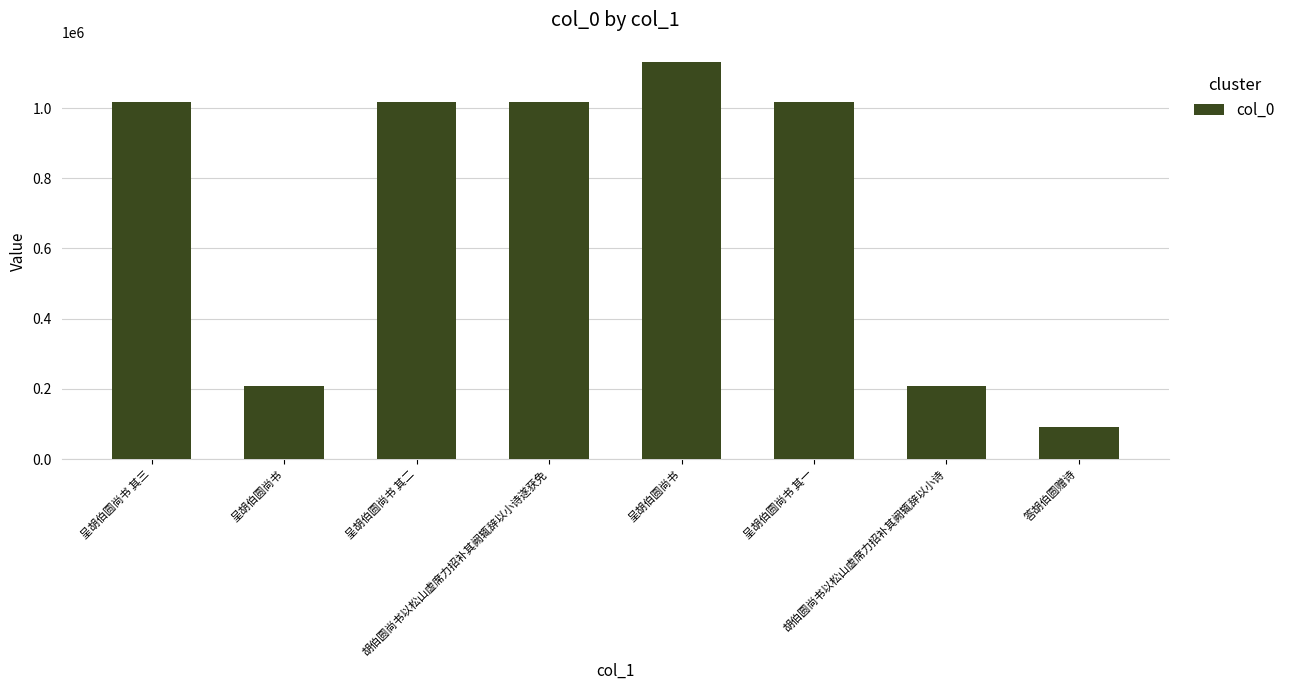

Does the chart contain stacked bars?

No